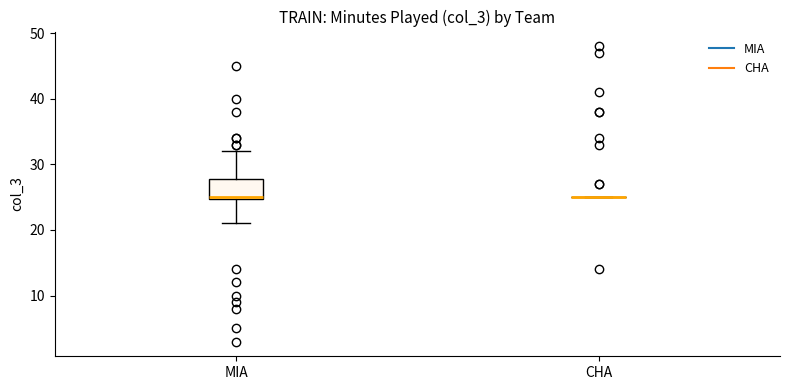

Reading left to right, transcribe this box plot: for each box, give where its median line is, the range the box spans, and where its two whiskers end, as read against the y-axis. The values are not printed on the chart, so give them approximately, as read against the axis.

MIA: median 25, box 25 to 28, whiskers 21 to 32
CHA: box collapsed to a line at 25, whiskers 25 to 25